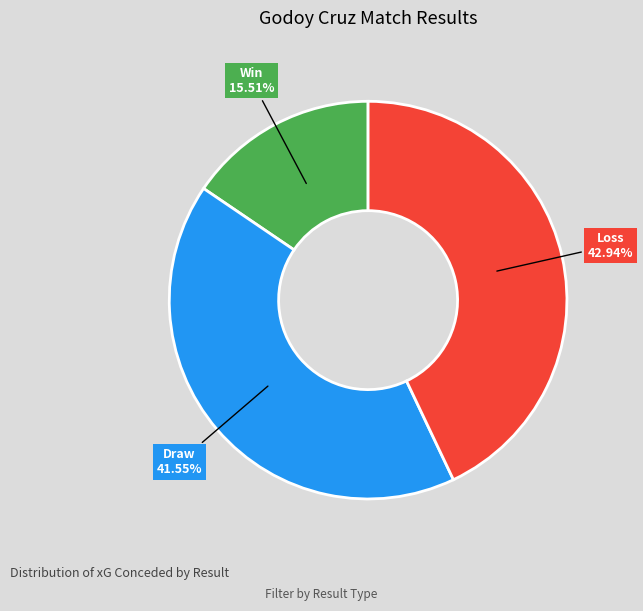

Is there any slice that represents more than half of the pie?

No